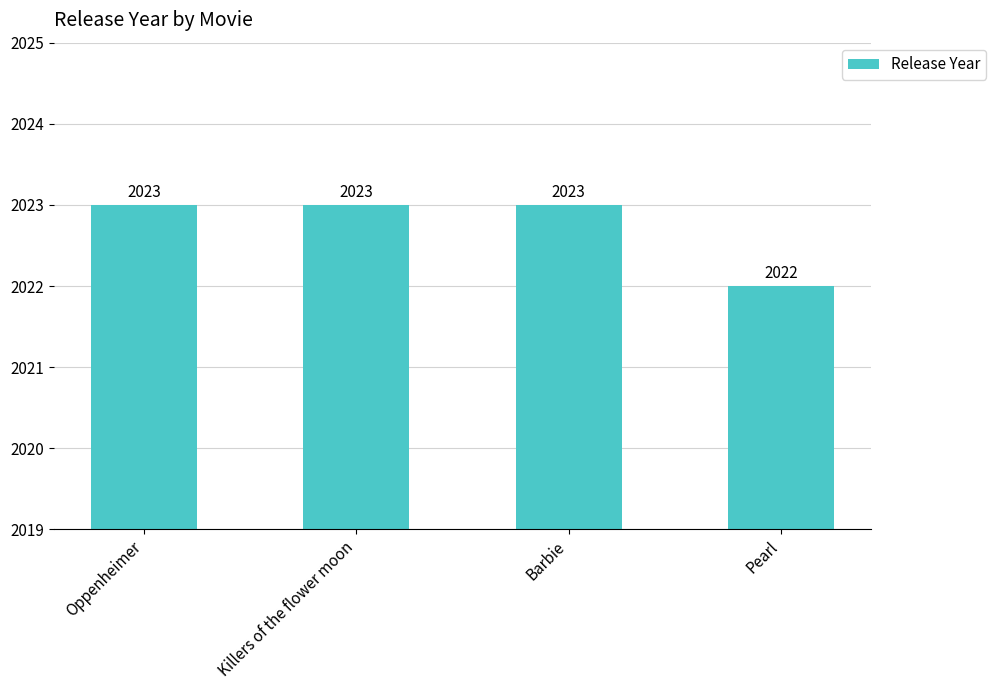

How many values are between 2023 and 2024?

3